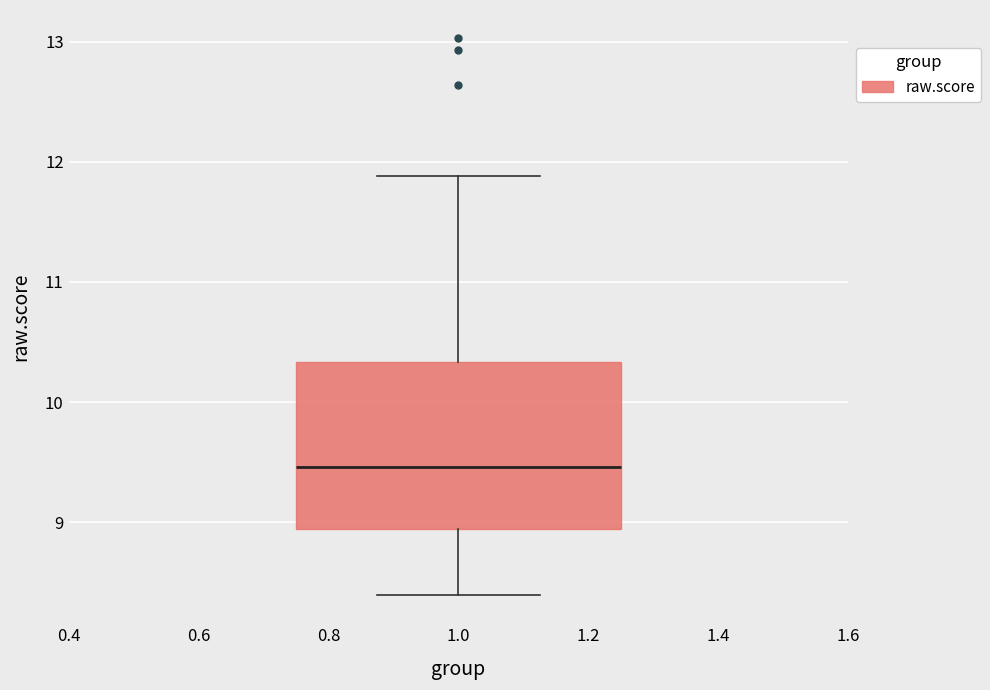

Where does the upper whisker of the box at x = 1.0 end on the y-axis? The values are not printed on the chart, so give them approximately, as read against the axis.

11.9